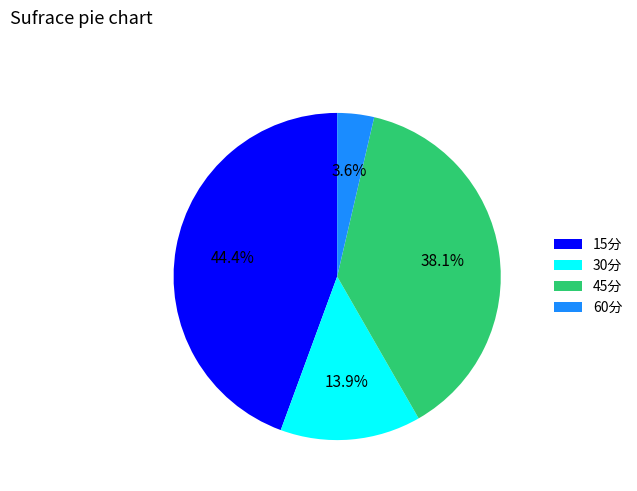

Is the sum of 30分 and 45分 greater than half?

Yes